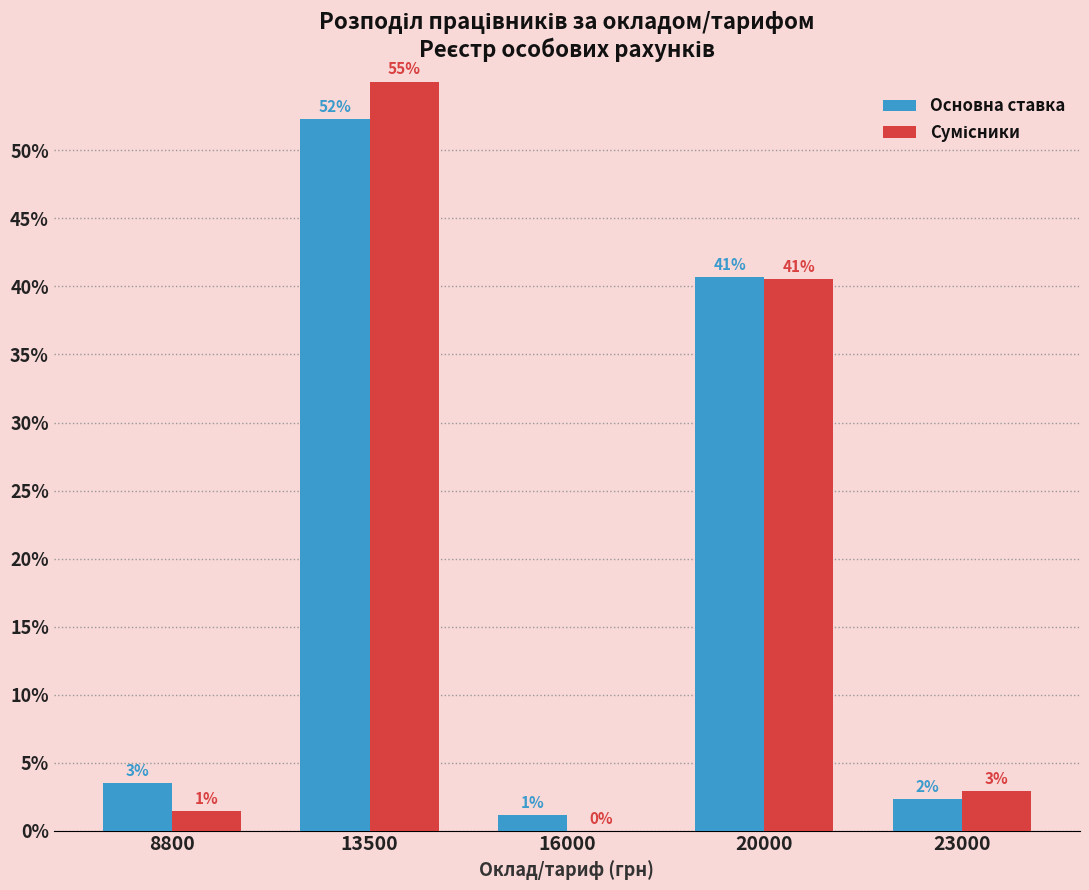

Are the bars grouped side by side (vs. stacked)?

Yes